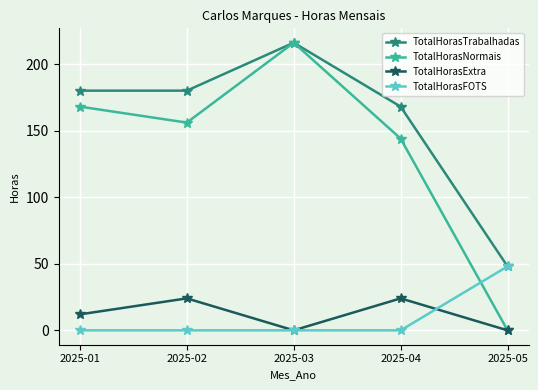

Which series has the widest spread of values?

TotalHorasNormais